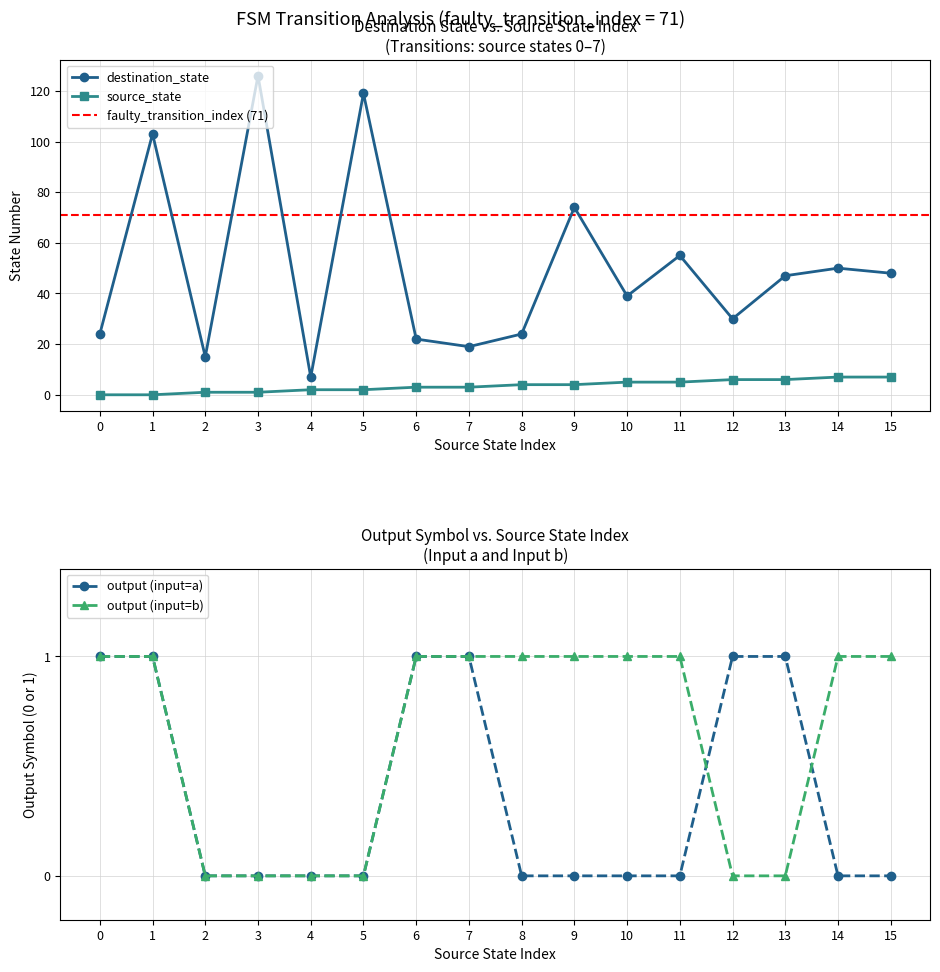

True or false: source_state and destination_state cross at least once.

False